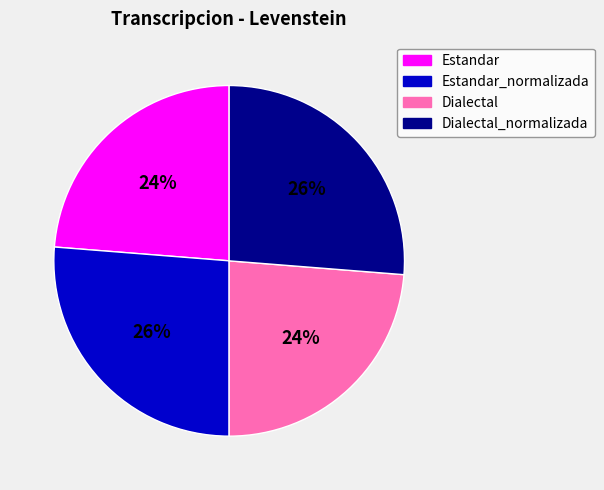

Is there any slice that represents more than half of the pie?

No